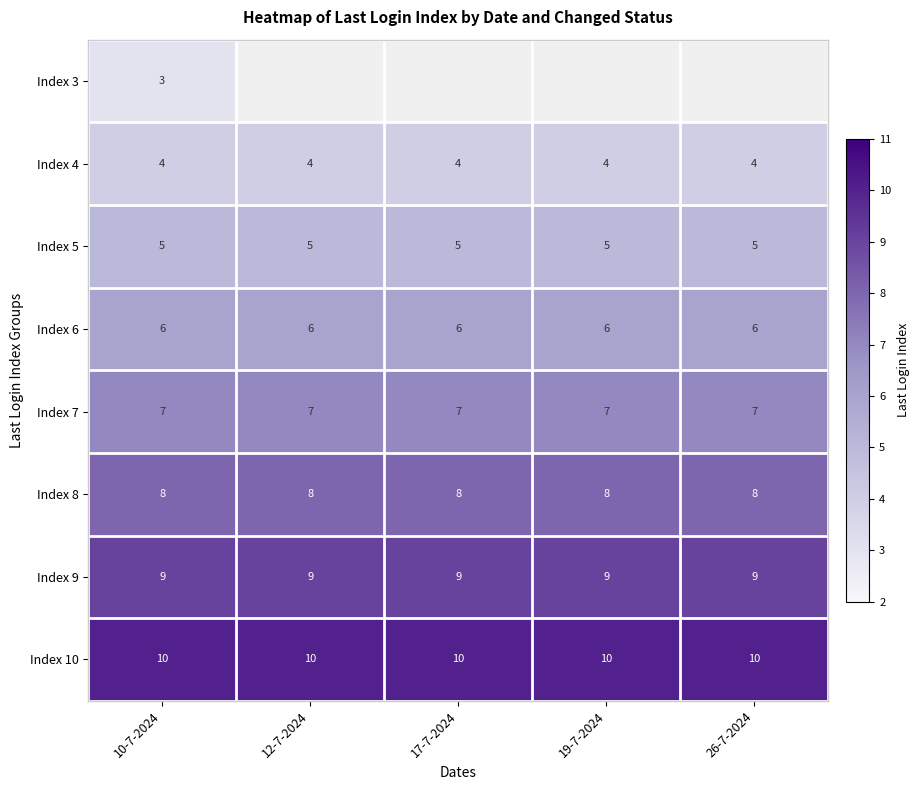

How many categories are shown in the chart?

5